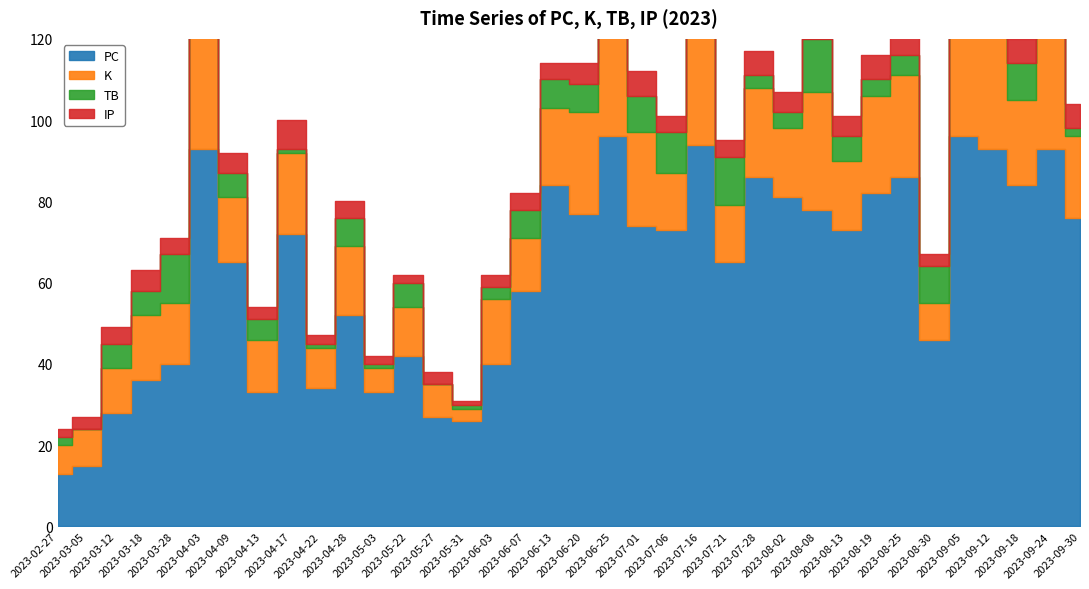

What is the value of the K point at the 13th from the left?

12